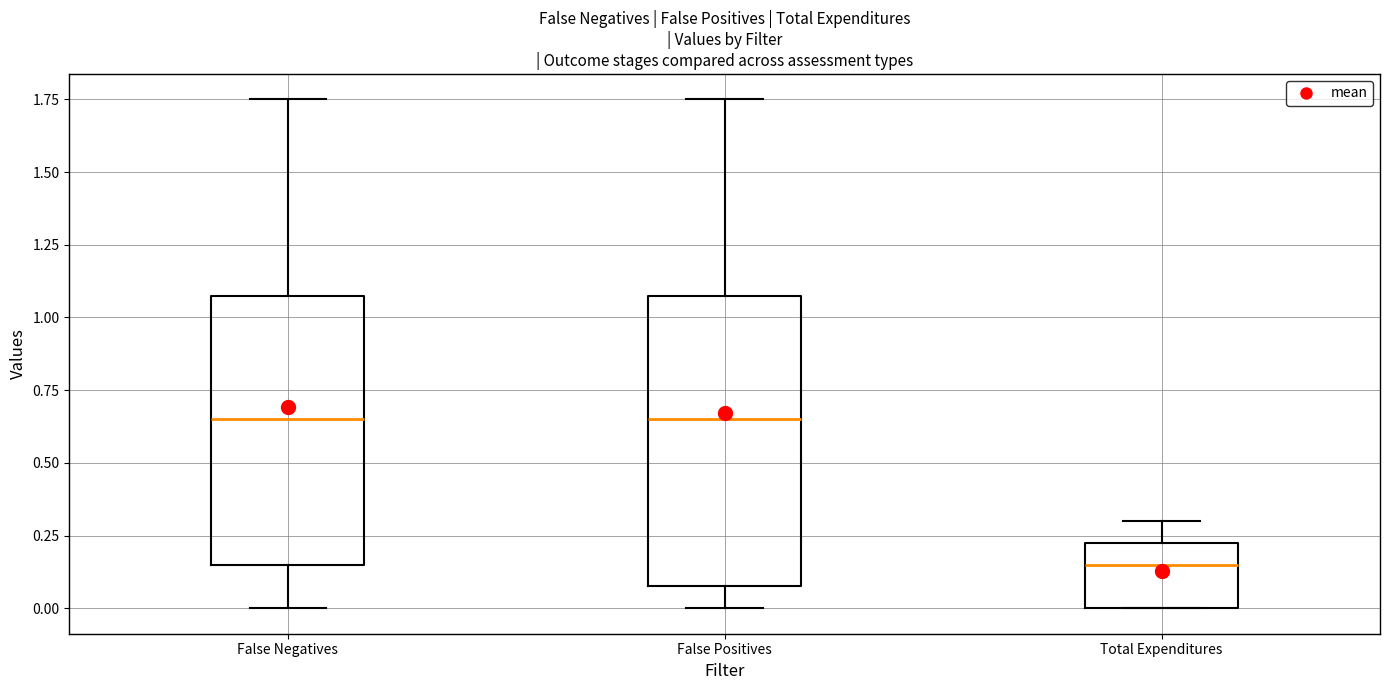

Where does the lower whisker of the box for False Positives end on the y-axis? The values are not printed on the chart, so give them approximately, as read against the axis.

0.00